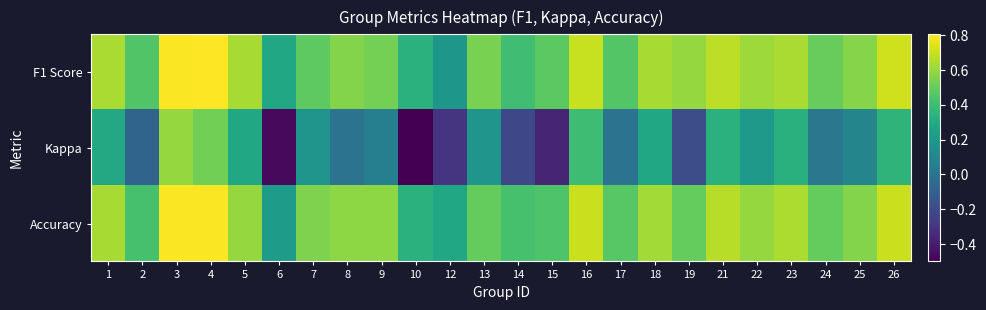

Reading left to right, what are all the values shown in this chart?

F1 Score: 1=0.6	2=0.5	3=0.8	4=0.8	5=0.6	6=0.3	7=0.5	8=0.6	9=0.5	10=0.3	12=0.2	13=0.5	14=0.4	15=0.5	16=0.7	17=0.5	18=0.6	19=0.6	21=0.7	22=0.6	23=0.6	24=0.5	25=0.6	26=0.7
Kappa: 1=0.3	2=-0.1	3=0.6	4=0.5	5=0.3	6=-0.5	7=0.2	8=0.0	9=0.1	10=-0.5	12=-0.3	13=0.2	14=-0.2	15=-0.4	16=0.4	17=0.0	18=0.3	19=-0.2	21=0.3	22=0.2	23=0.3	24=0.0	25=0.1	26=0.3
Accuracy: 1=0.6	2=0.4	3=0.8	4=0.8	5=0.6	6=0.2	7=0.6	8=0.6	9=0.6	10=0.3	12=0.3	13=0.5	14=0.4	15=0.4	16=0.7	17=0.5	18=0.6	19=0.5	21=0.7	22=0.6	23=0.6	24=0.5	25=0.6	26=0.7